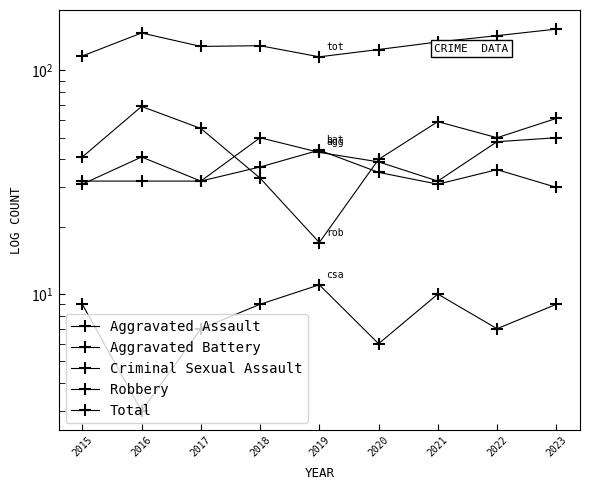

At which category does the chart reach its minimum across all series?

2016